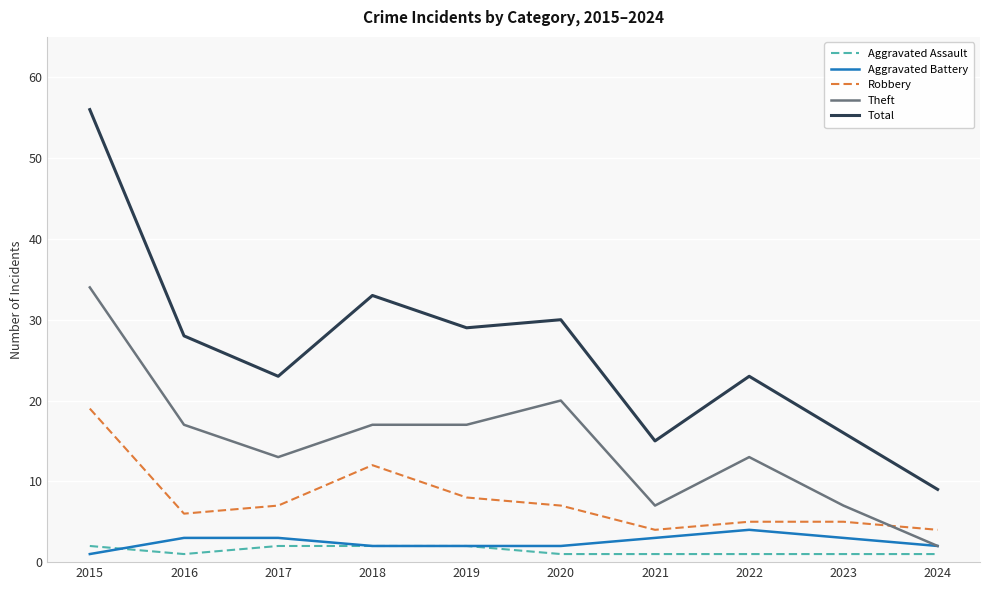

What is the sum of the Aggravated Battery values at 2019 and 2017?

5